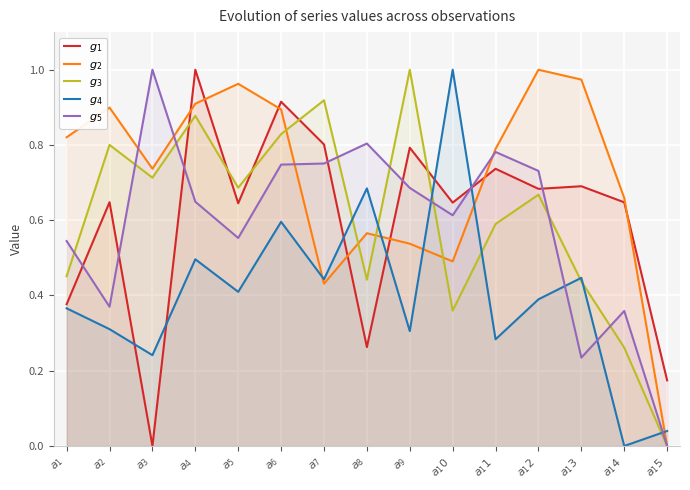

List the series in order of their peak value, highest first.

$g_1$, $g_2$, $g_3$, $g_4$, $g_5$